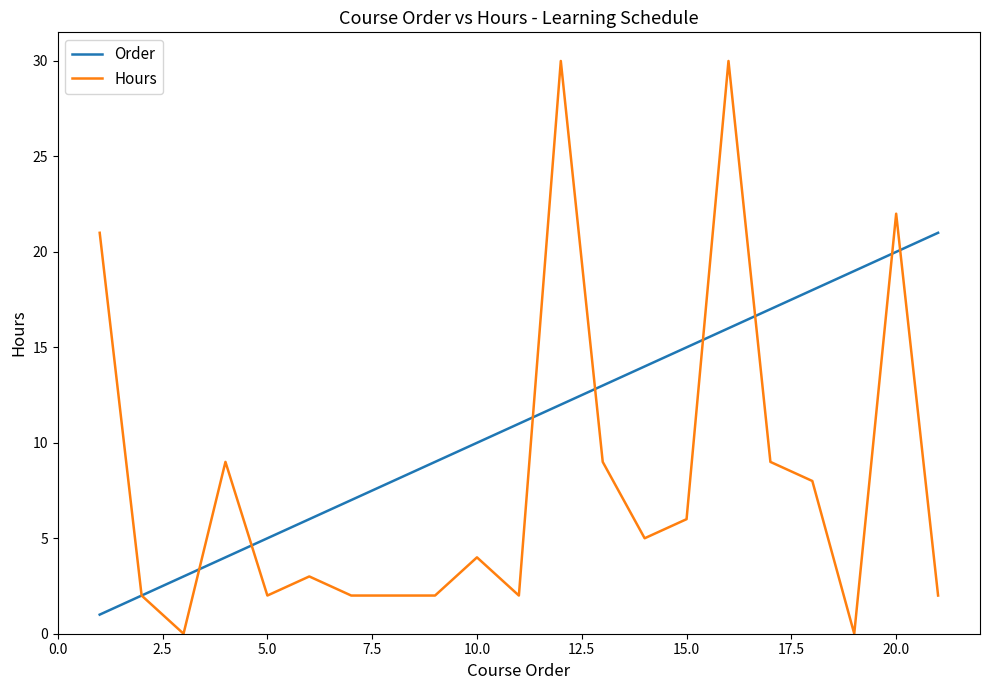

What is the maximum value for Hours?

30